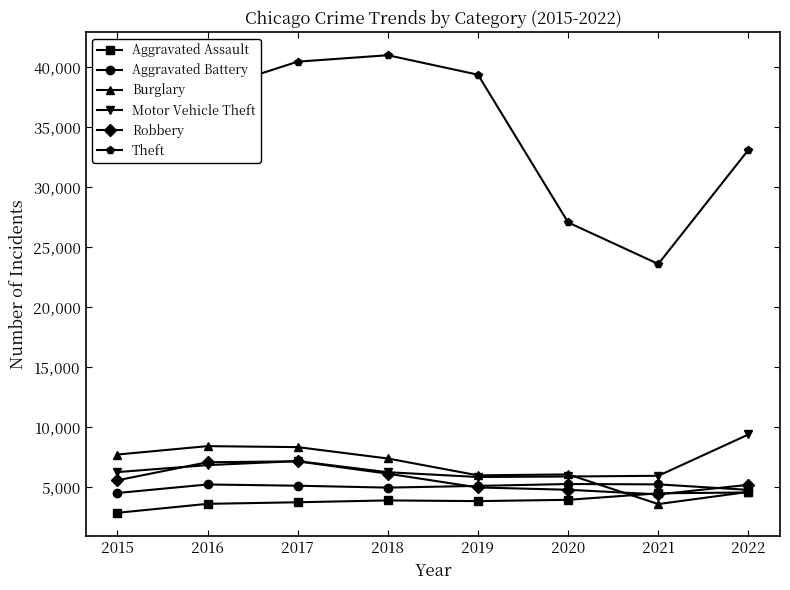

How many data points in Burglary are less than 7396?

4